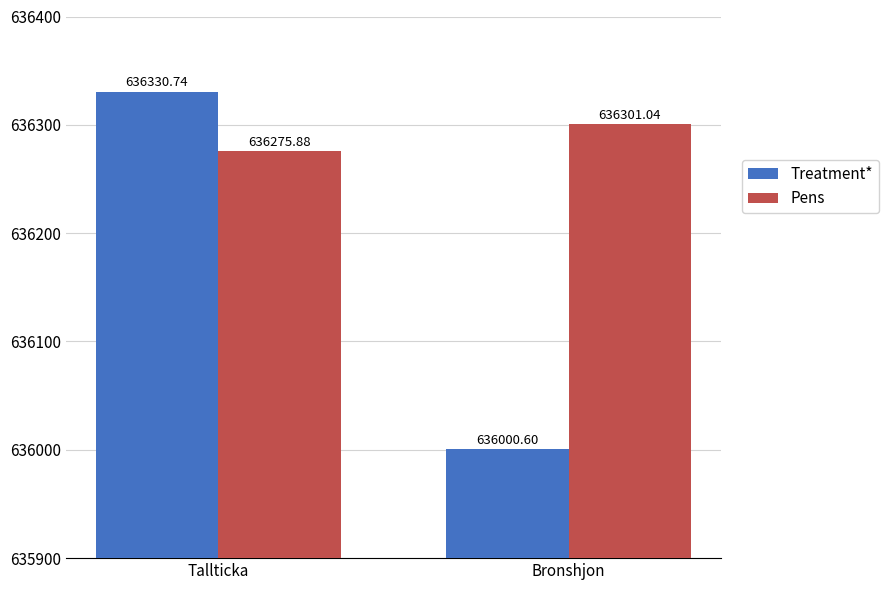

Which label corresponds to the largest value in the chart?

Tallticka